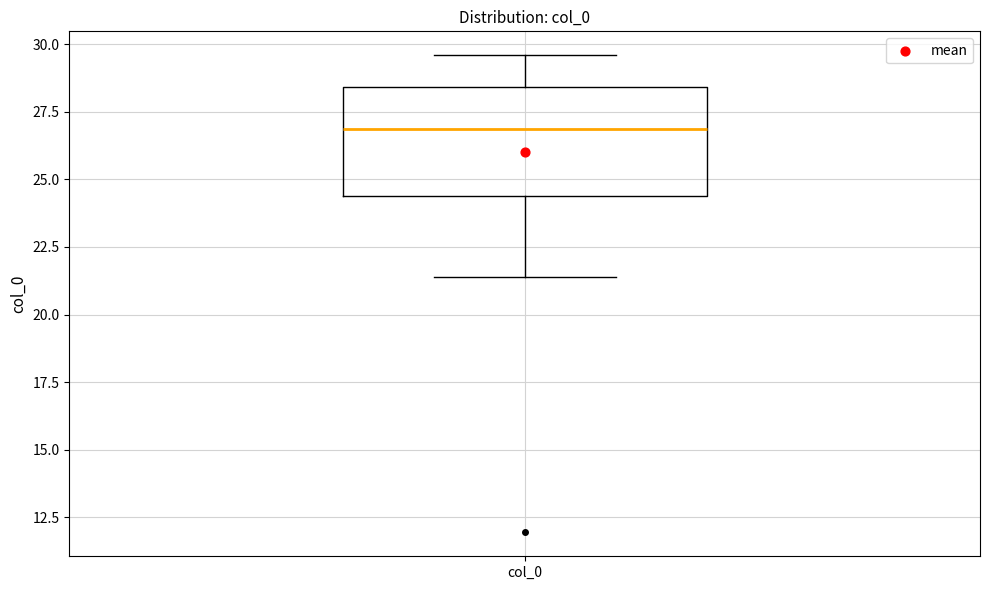

Transcribe this box plot: give where the median line is, the range the box spans, and where the two whiskers end, as read against the y-axis. The values are not printed on the chart, so give them approximately, as read against the axis.

median 27.0, box 24.5 to 28.5, whiskers 21.5 to 29.5